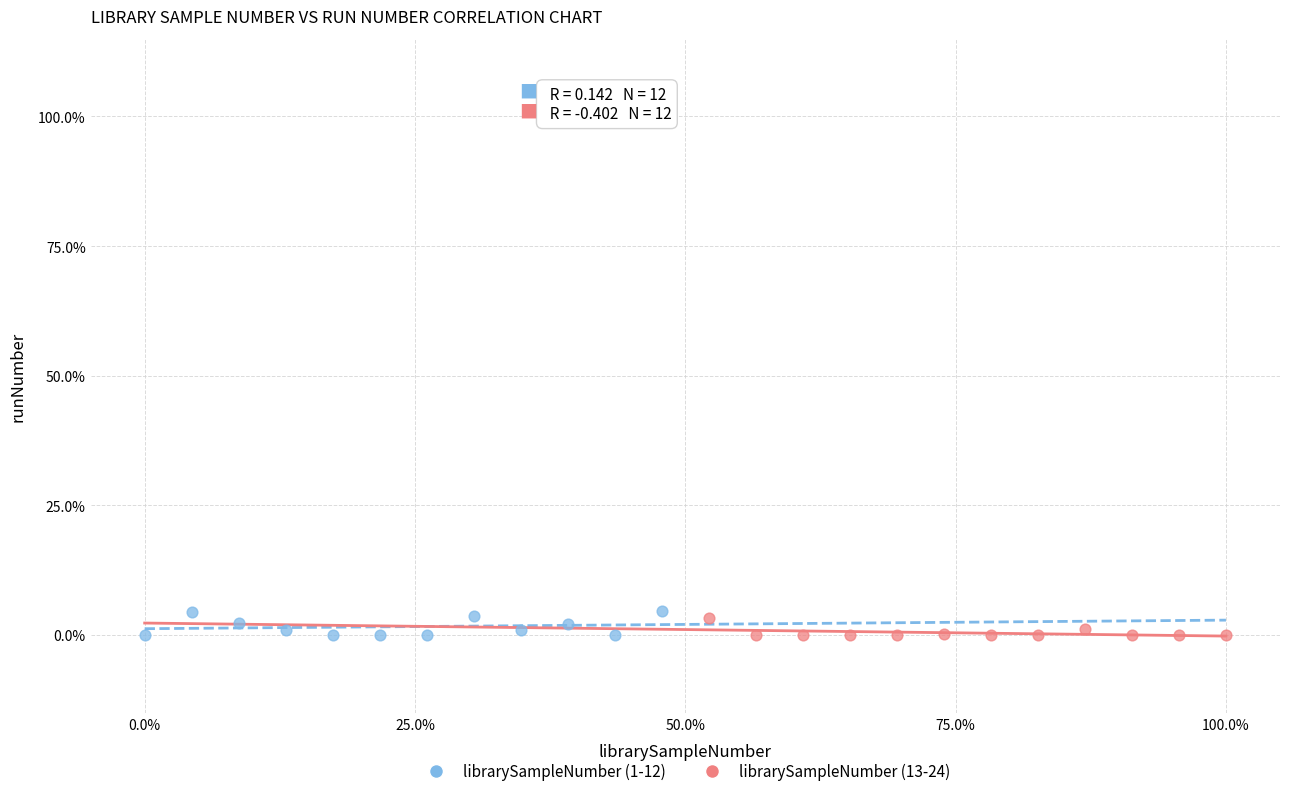

What are all the series names shown in the legend?

librarySampleNumber (1-12), librarySampleNumber (13-24)